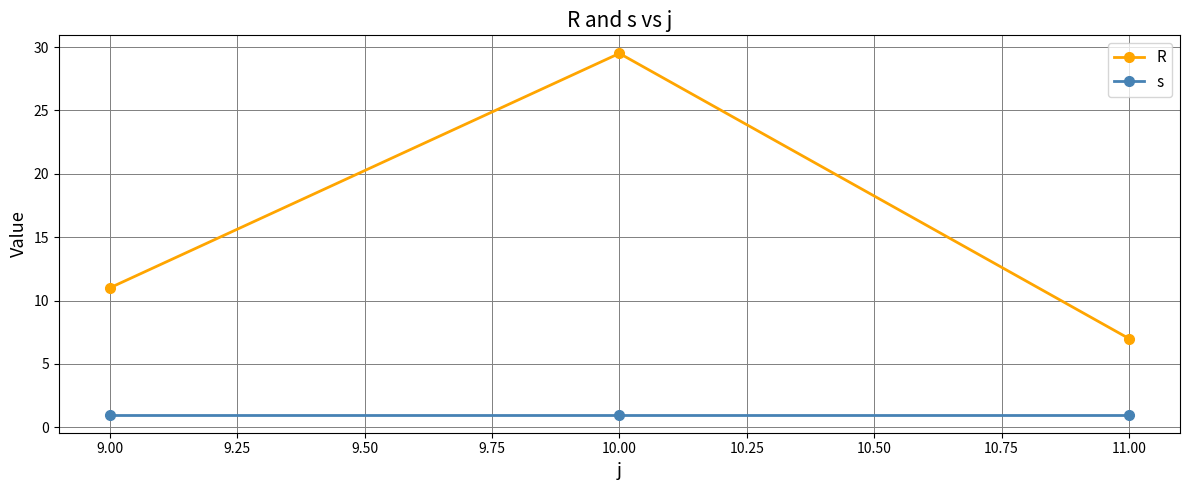

What is the lowest value of the s series?

1.0